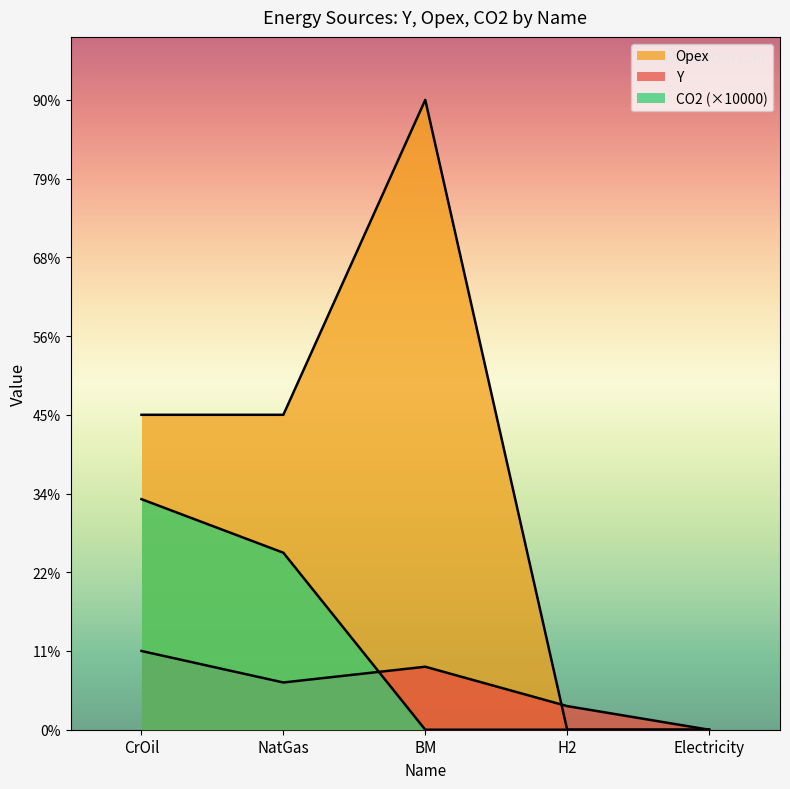

What position from the right is H2?

2